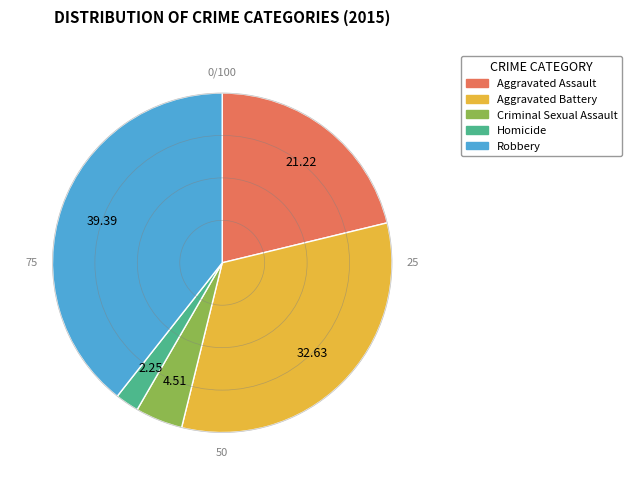

Which category has the smallest portion of the pie?

Homicide